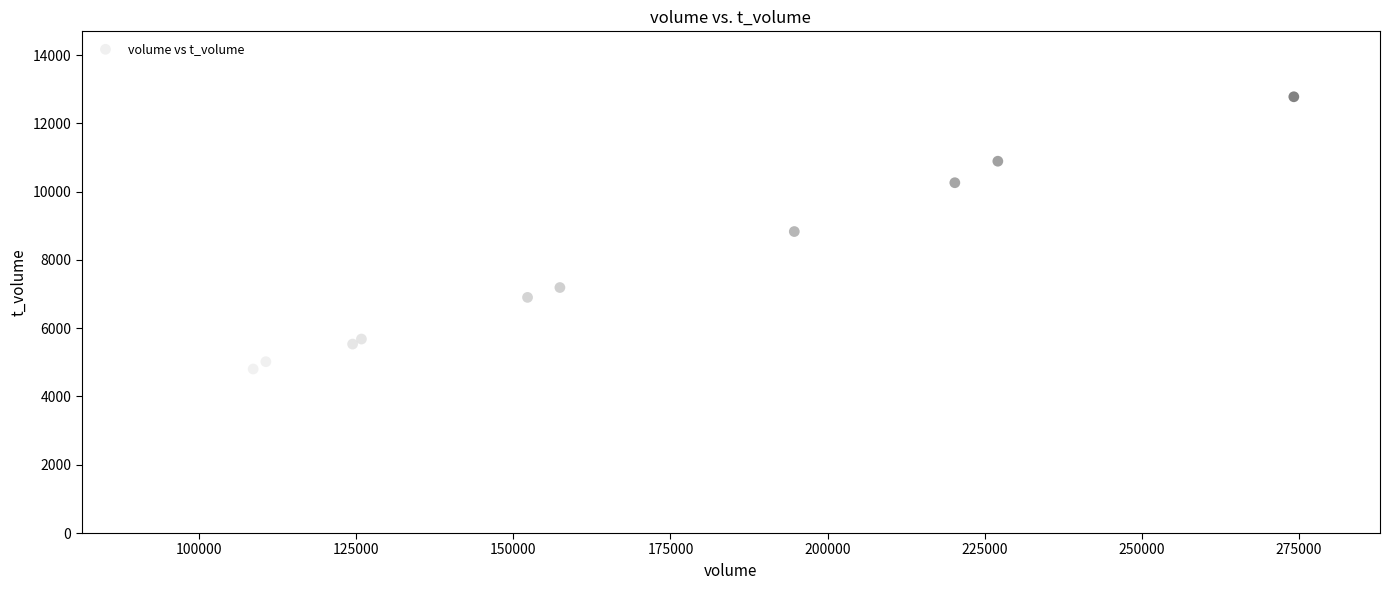

What is the average Y value?

7442